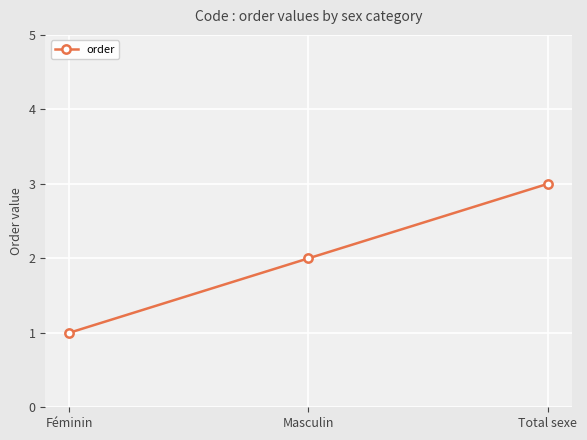

What is the difference between the values at Total sexe and Féminin?

2